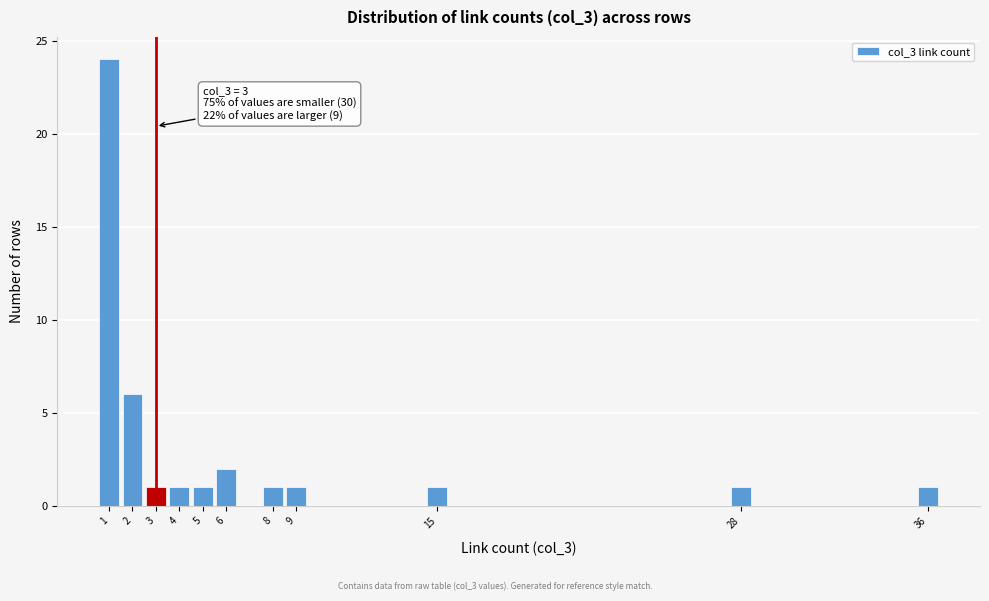

Reading left to right, list all the values displayed in this chart.

1=24	2=6	3=1	4=1	5=1	6=2	8=1	9=1	15=1	28=1	36=1